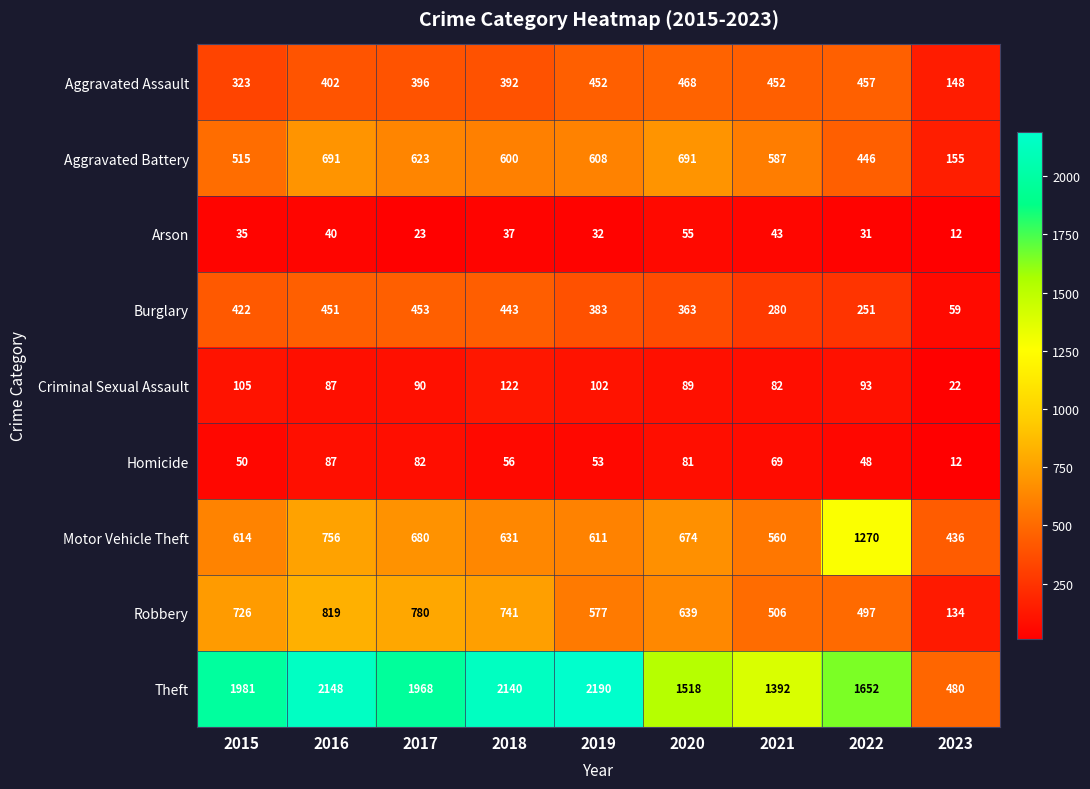

Is it true that Arson equals 32 at 2019?

True